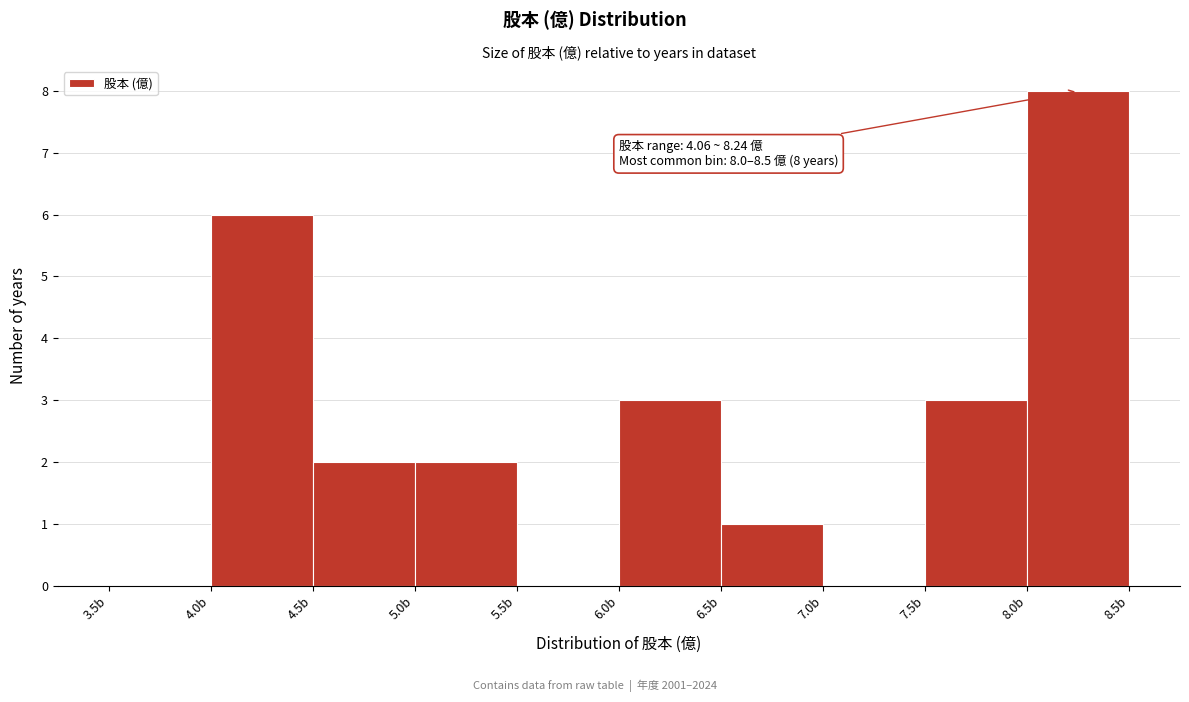

Over which range of the x-axis is the bar tallest?

8.0 to 8.5